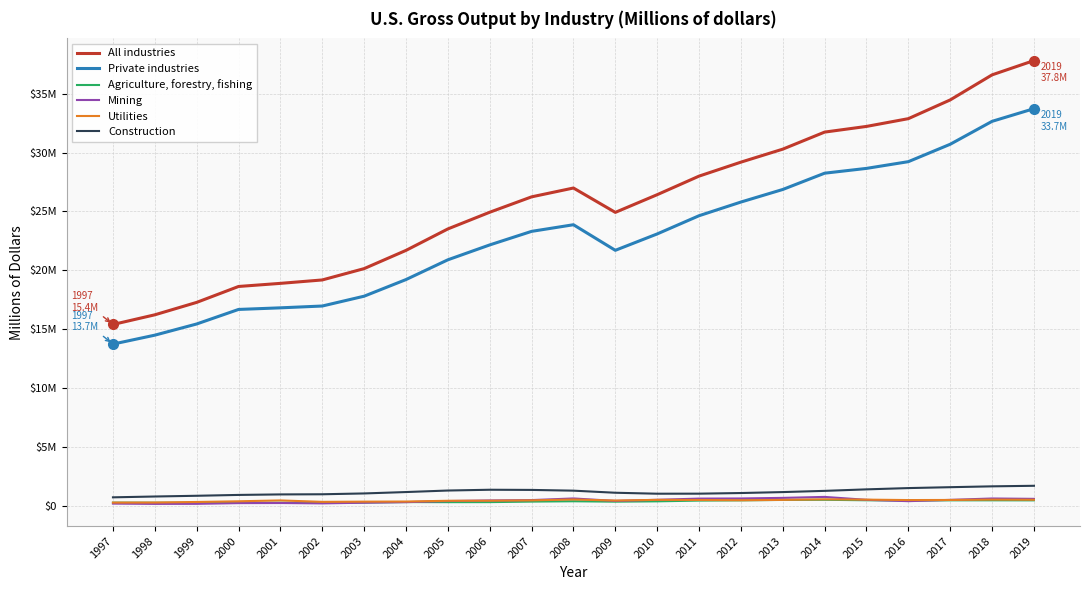

What is the total value across all series at 2001?

37578185